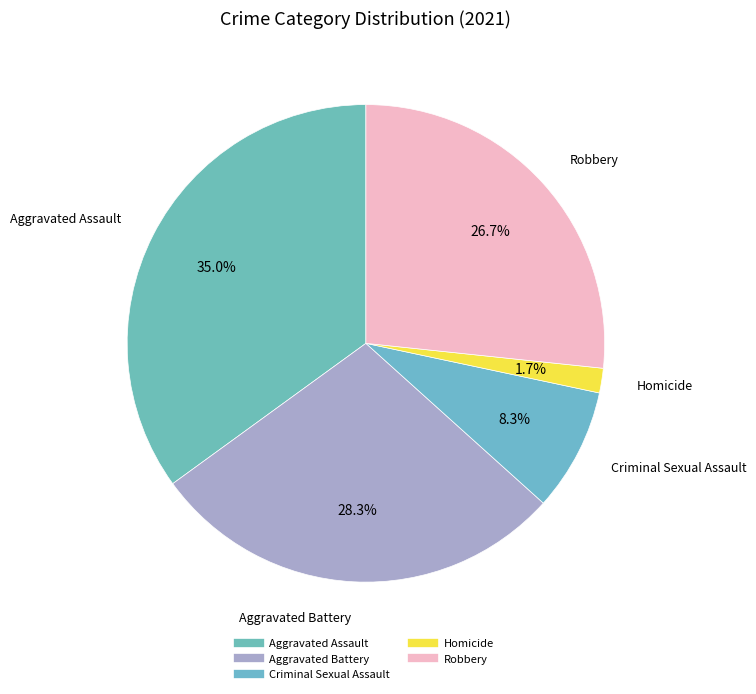

Do Aggravated Assault and Homicide together represent more than half of the pie?

No